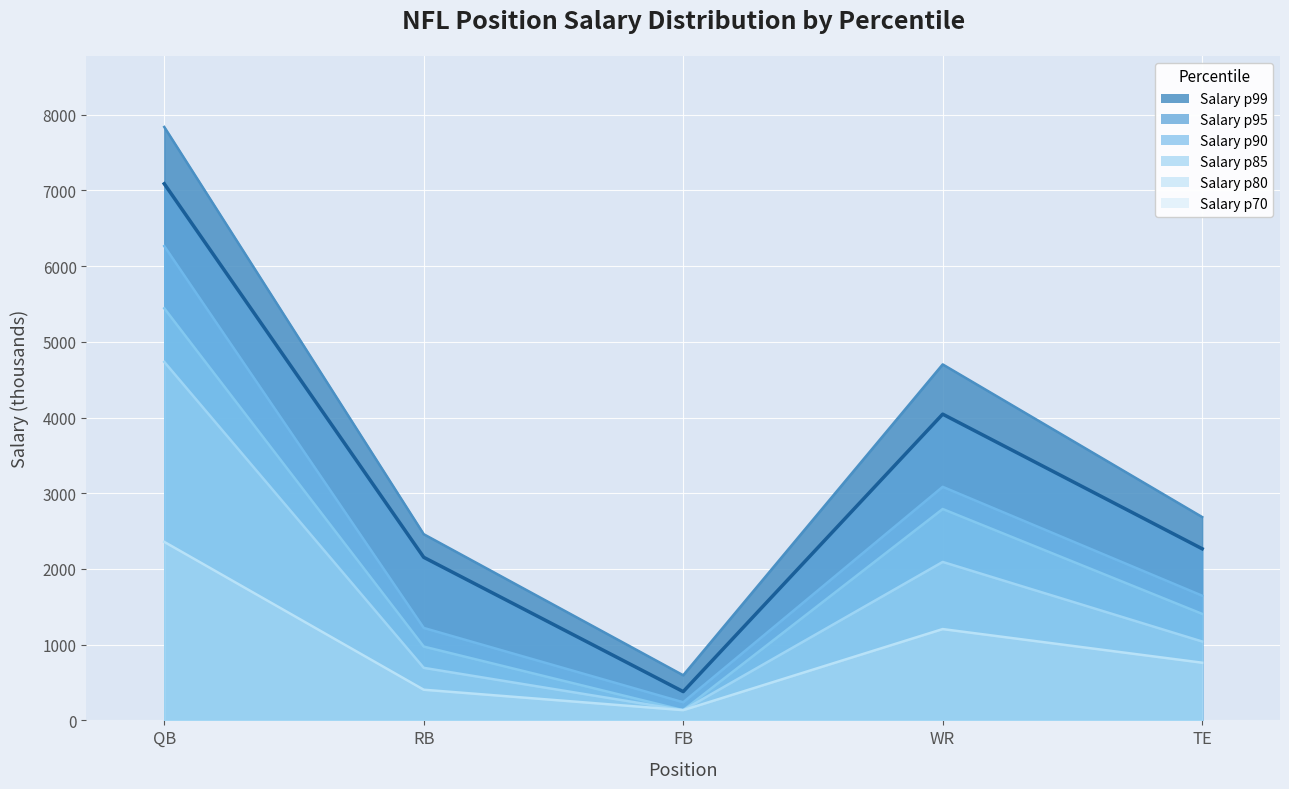

At which category does Salary p85 reach its first local valley?

FB